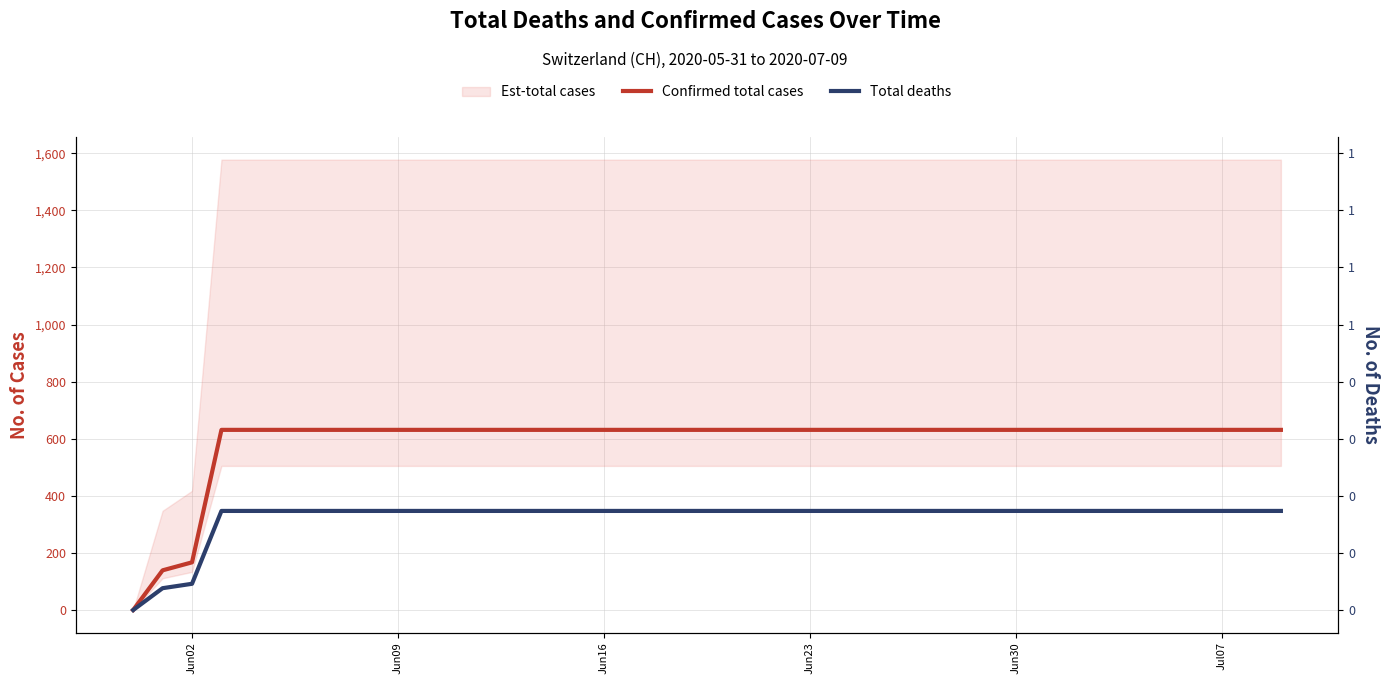

What is the value of the Total deaths point at the 2nd from the left?

76.5